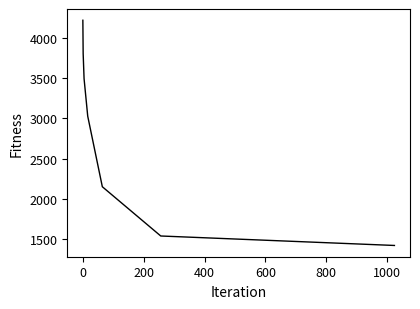

What is the minimum value shown in the chart?

1424.2